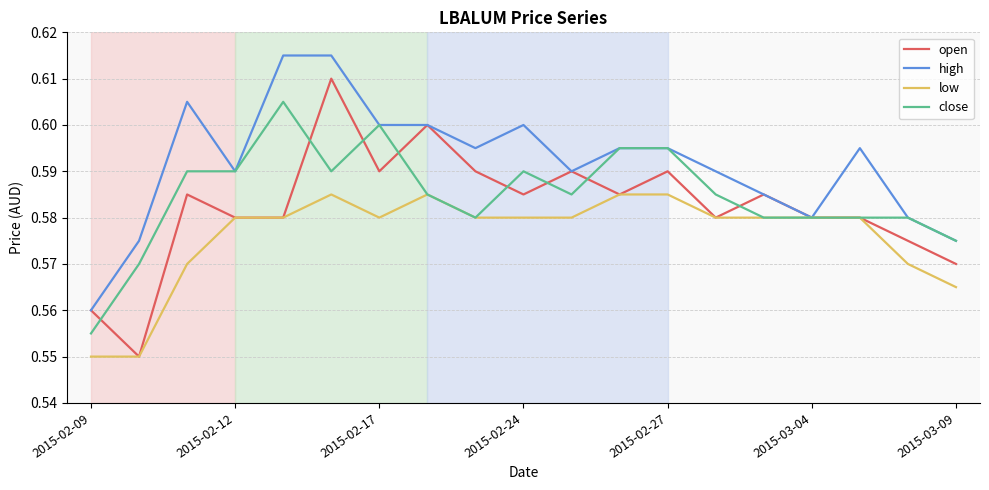

Which series has the largest total across all categories?

high